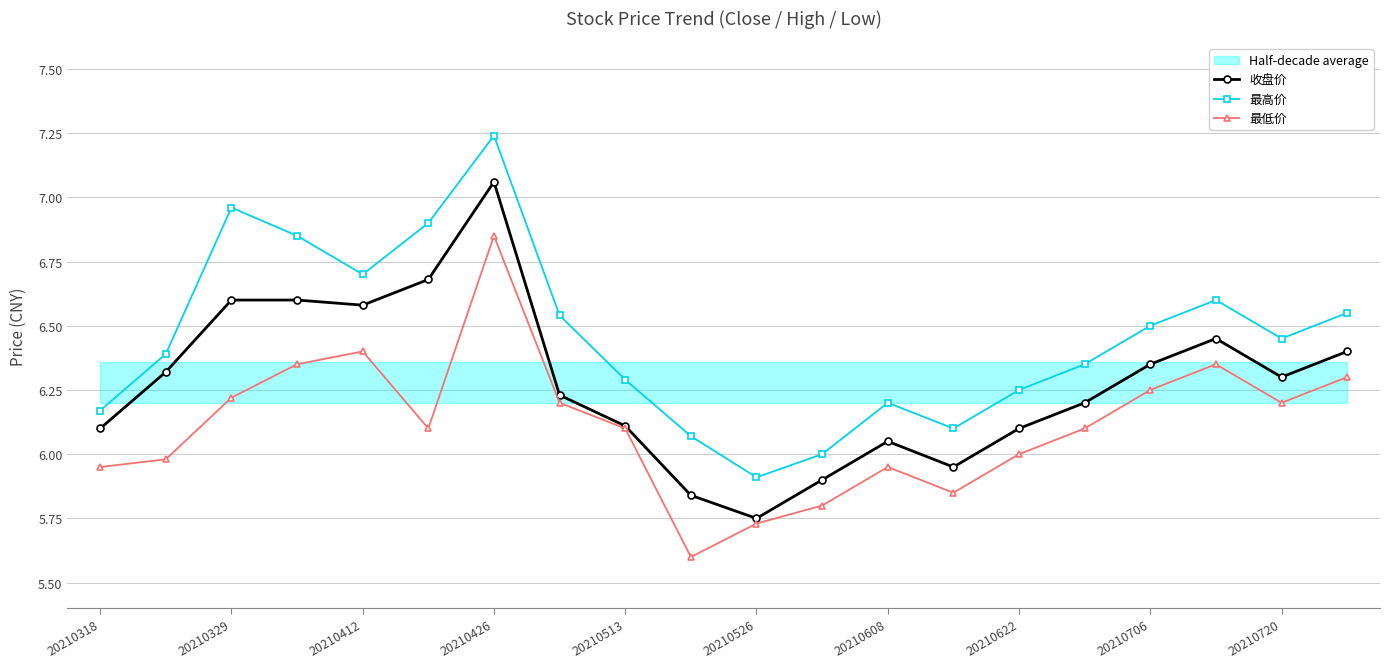

What is the smallest value displayed?

5.6